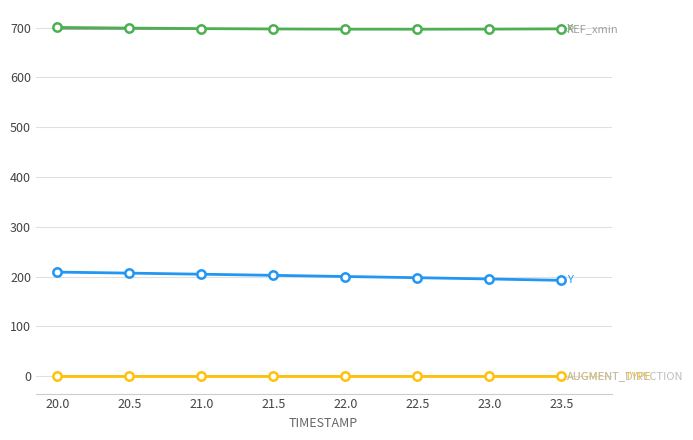

What is the greatest value displayed?

700.3